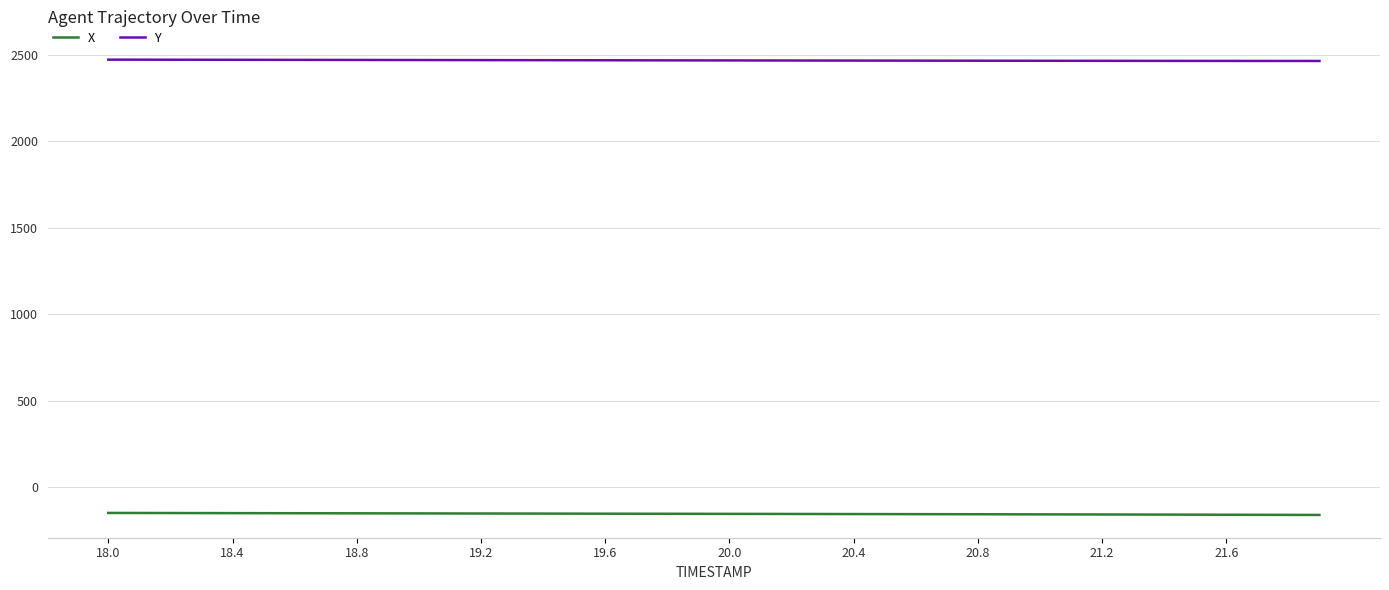

True or false: X and Y intersect in this chart.

False